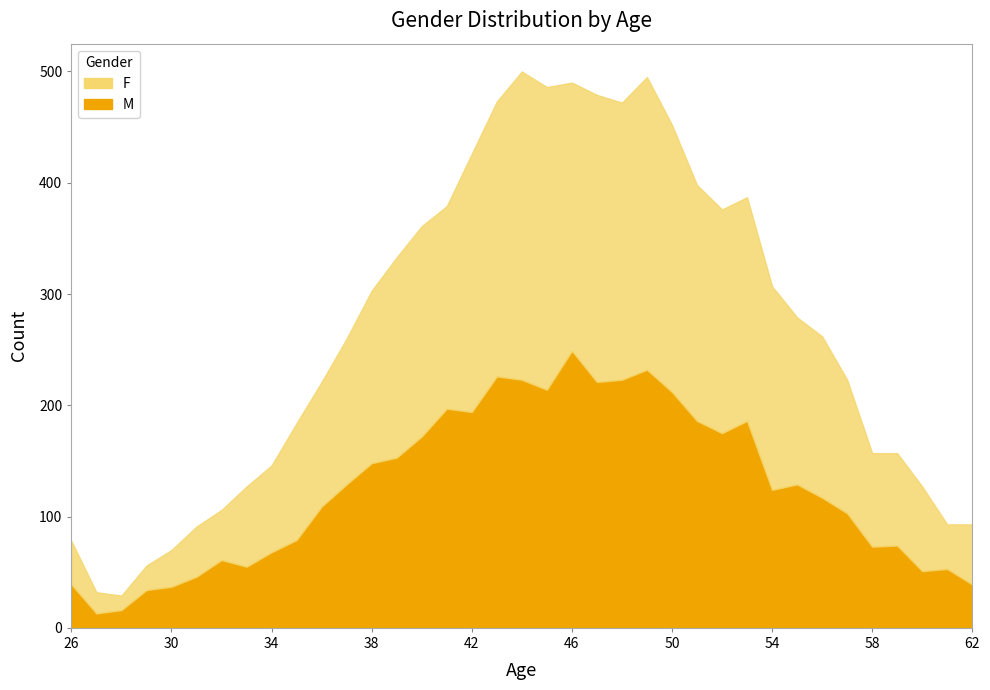

Which has a higher value, 48 or 43?

48